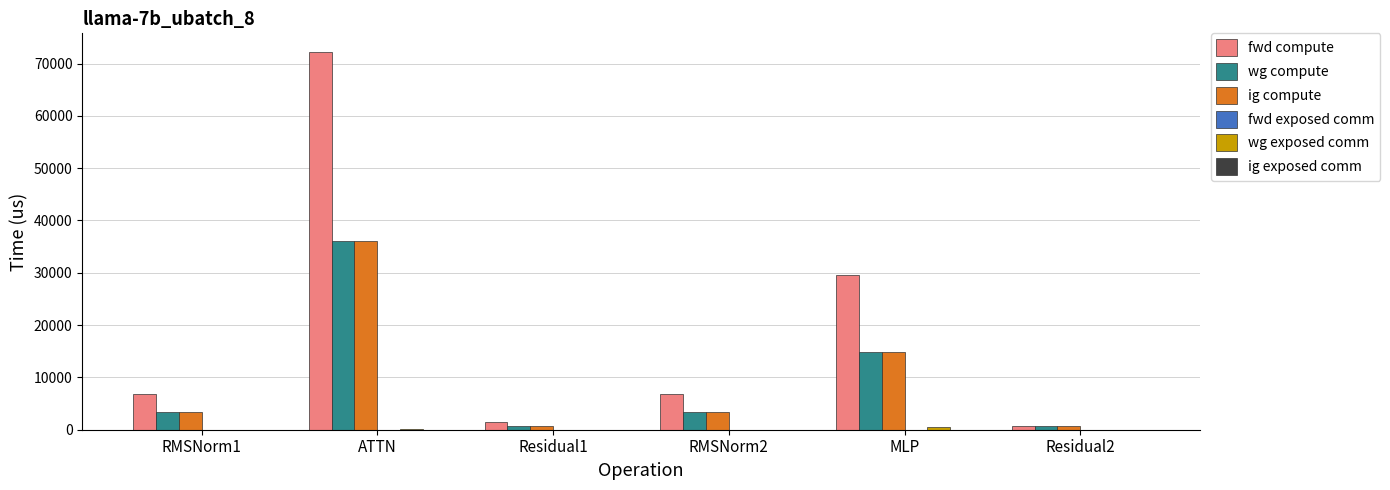

The fwd compute series shows 72161.1 at ATTN. True or false?

True